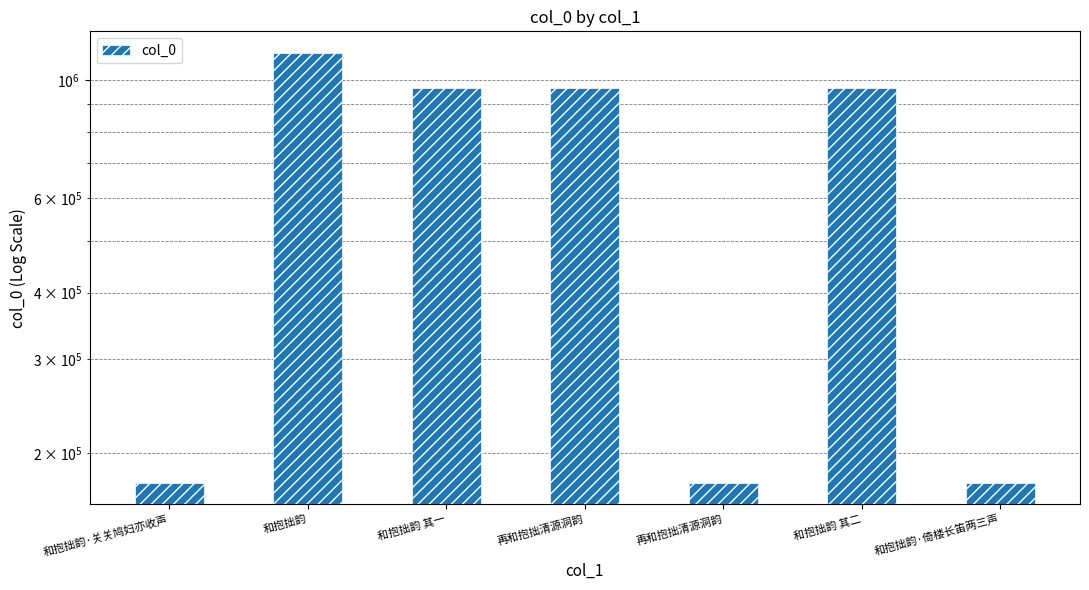

What is the difference between the maximum and minimum values?

946688